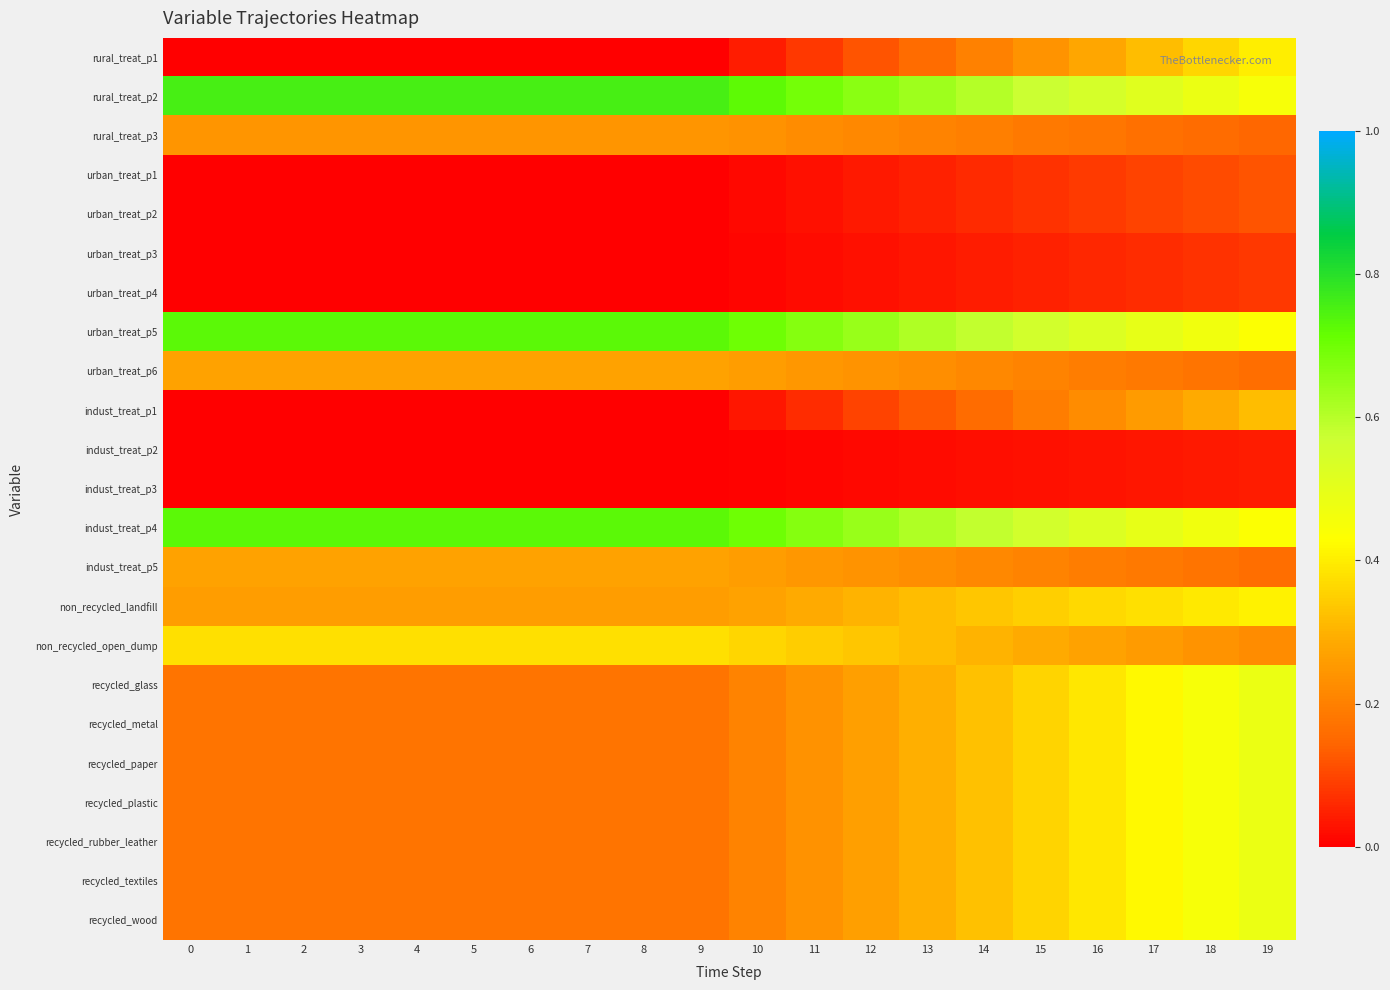

At which category is the sum across all series the highest?

19